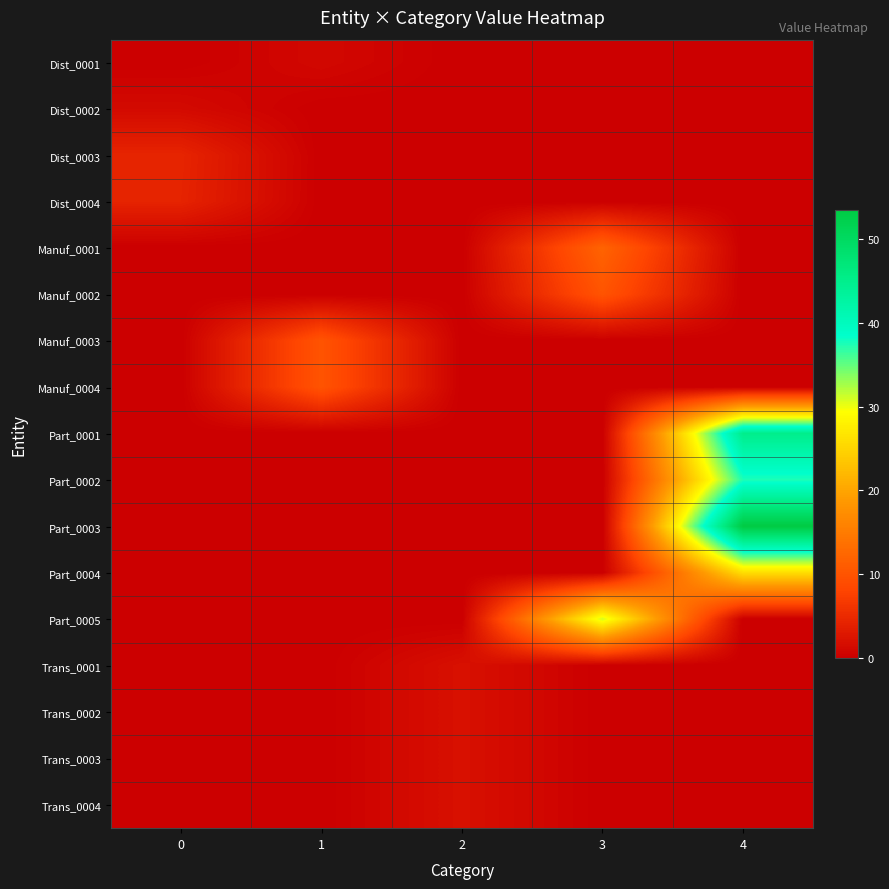

At how many categories does at least one series exceed 26?

2